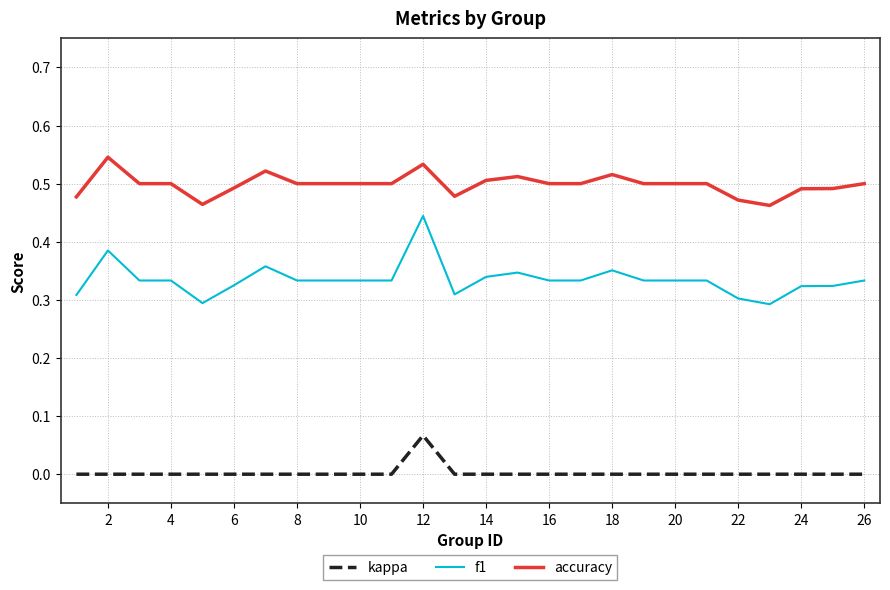

Is this an area chart (filled region under the line)?

No